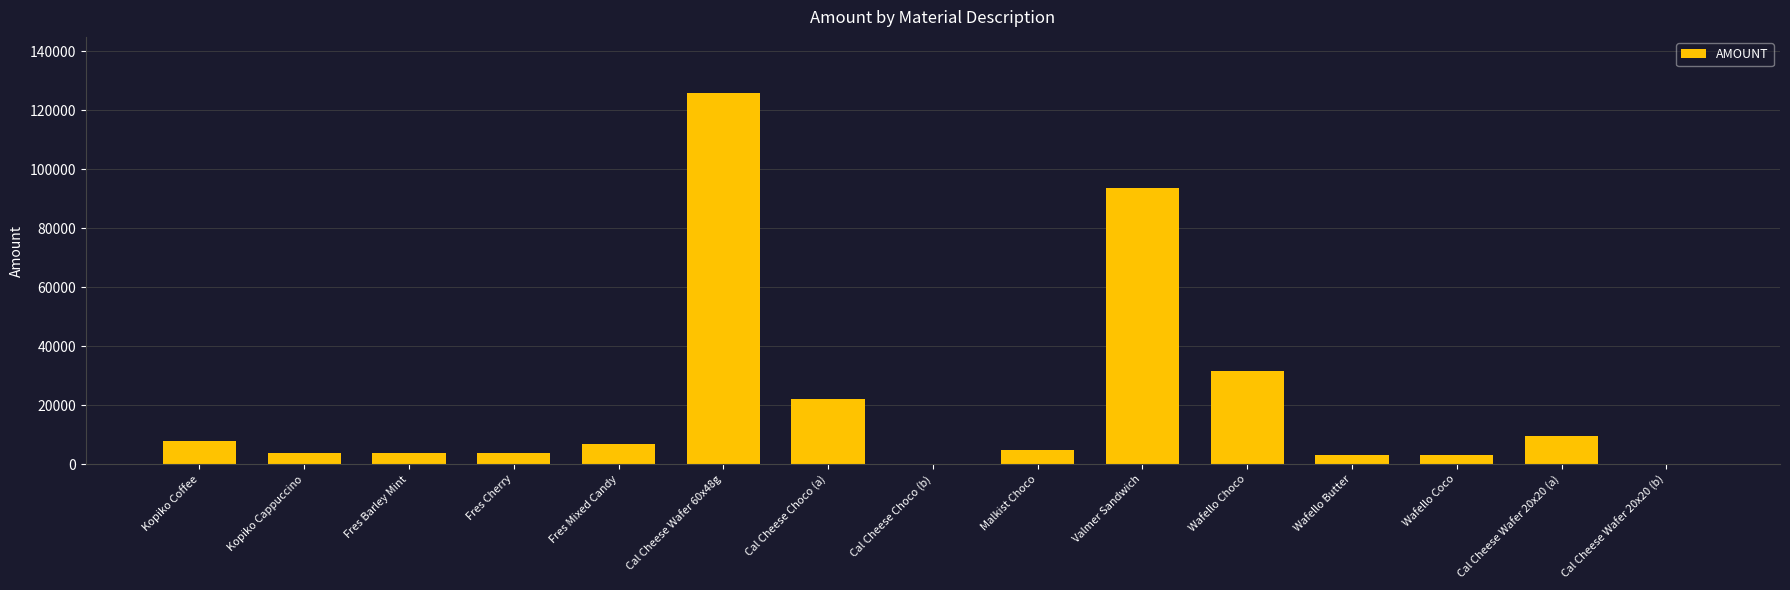

Is it true that the value at Fres Mixed Candy is 6840?

True